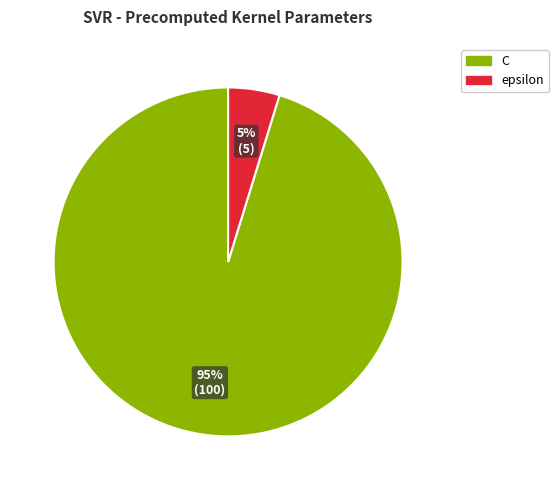

To the nearest percent, what is the difference between the largest and smallest slice percentages?

90%